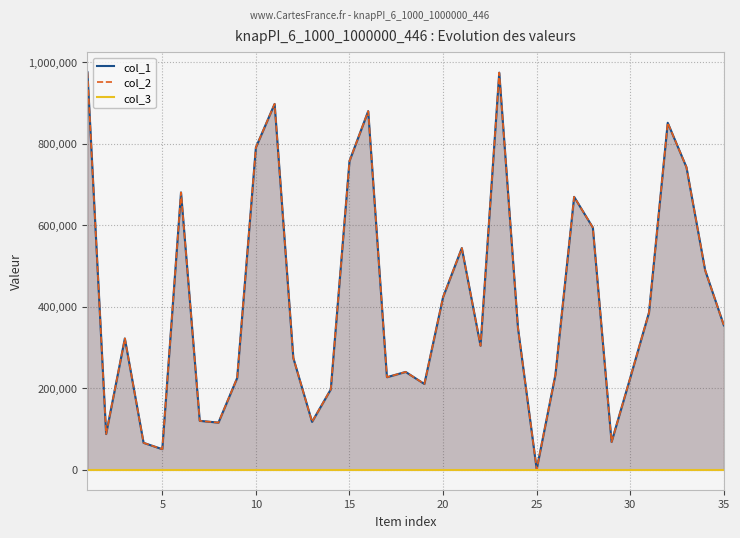

Between 5 and 30, which series saw the biggest shift?

col_1